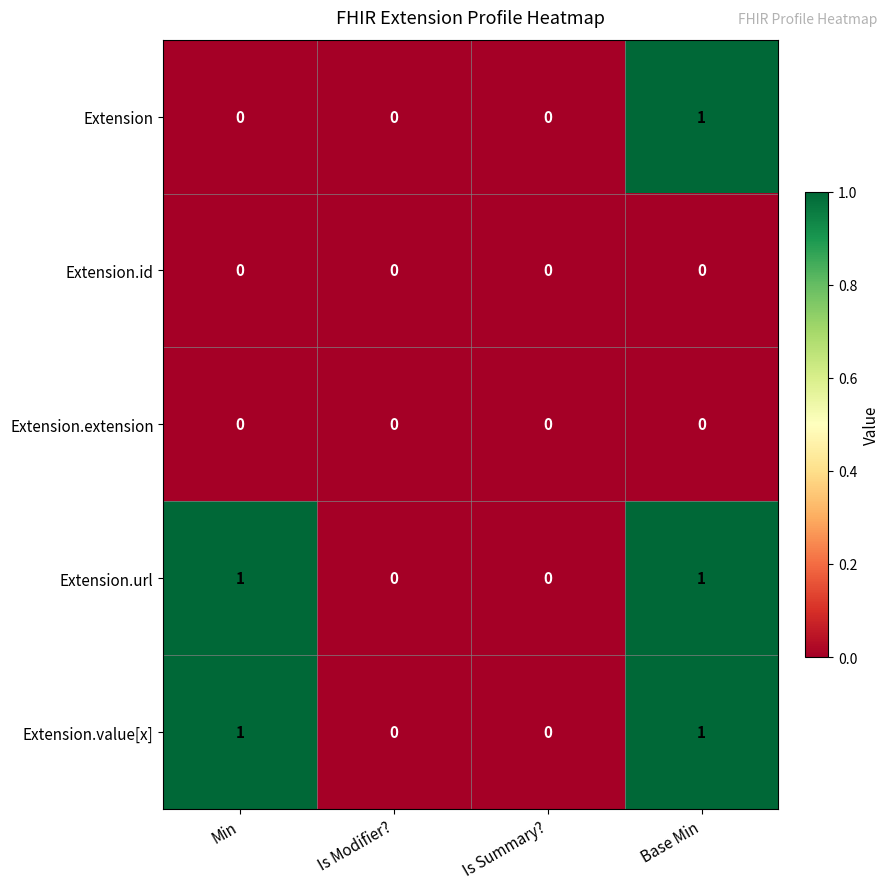

True or false: Extension.value[x] has a value of 1 at Base Min.

True